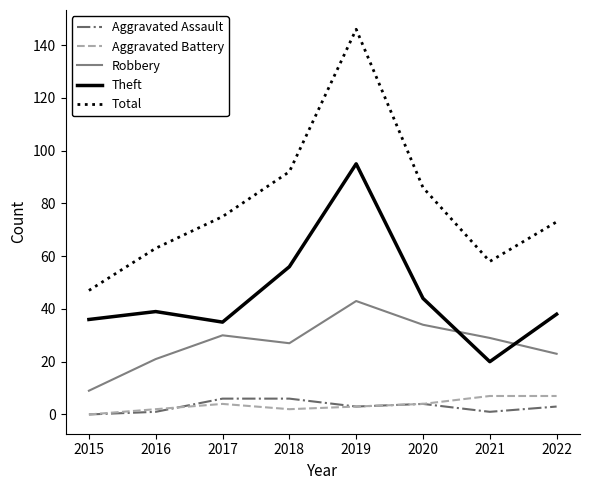

What is the spread (max minus min) of values at 2017?

71